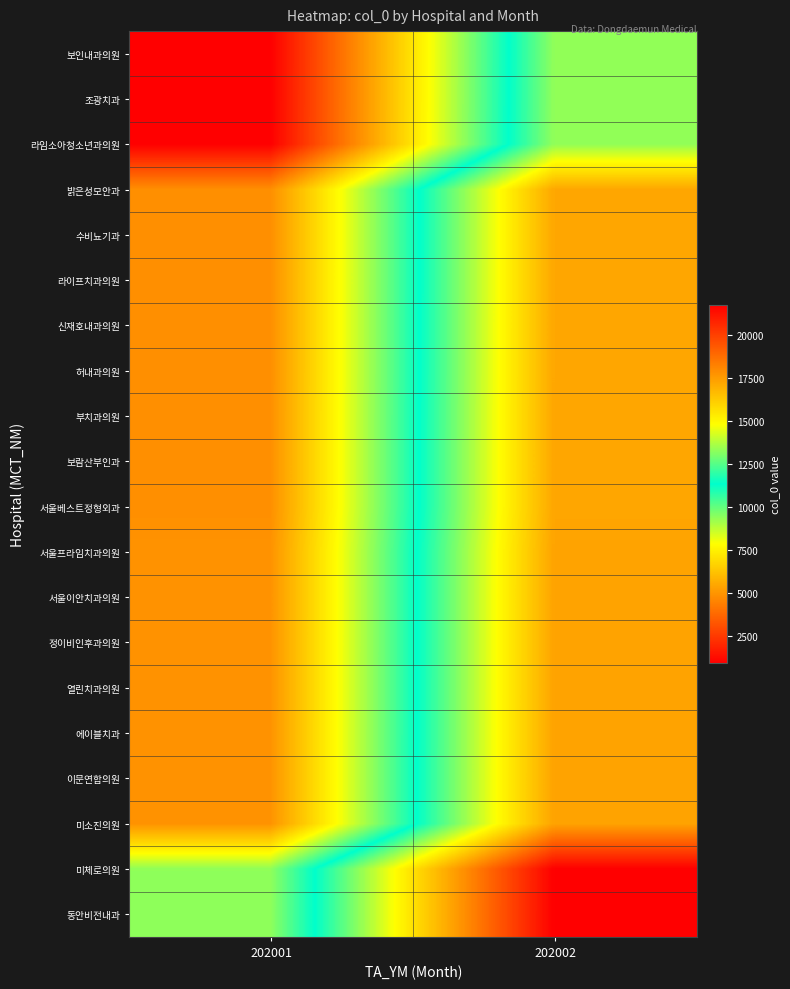

What is the total value across all series at 202001?

94908